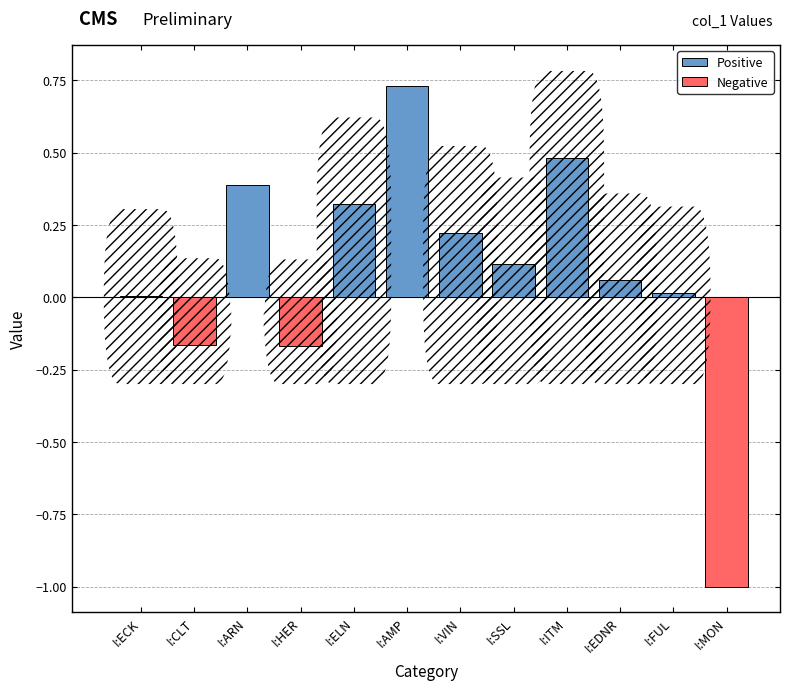

What is the label of the 5th bar from the right?

I:SSL